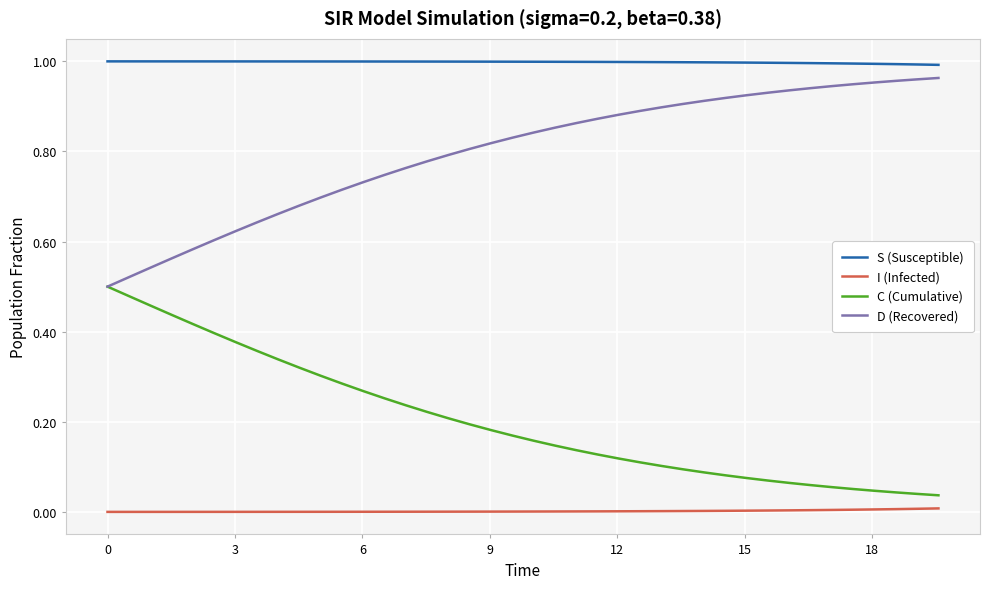

What are all the series names shown in the legend?

S (Susceptible), I (Infected), C (Cumulative), D (Recovered)